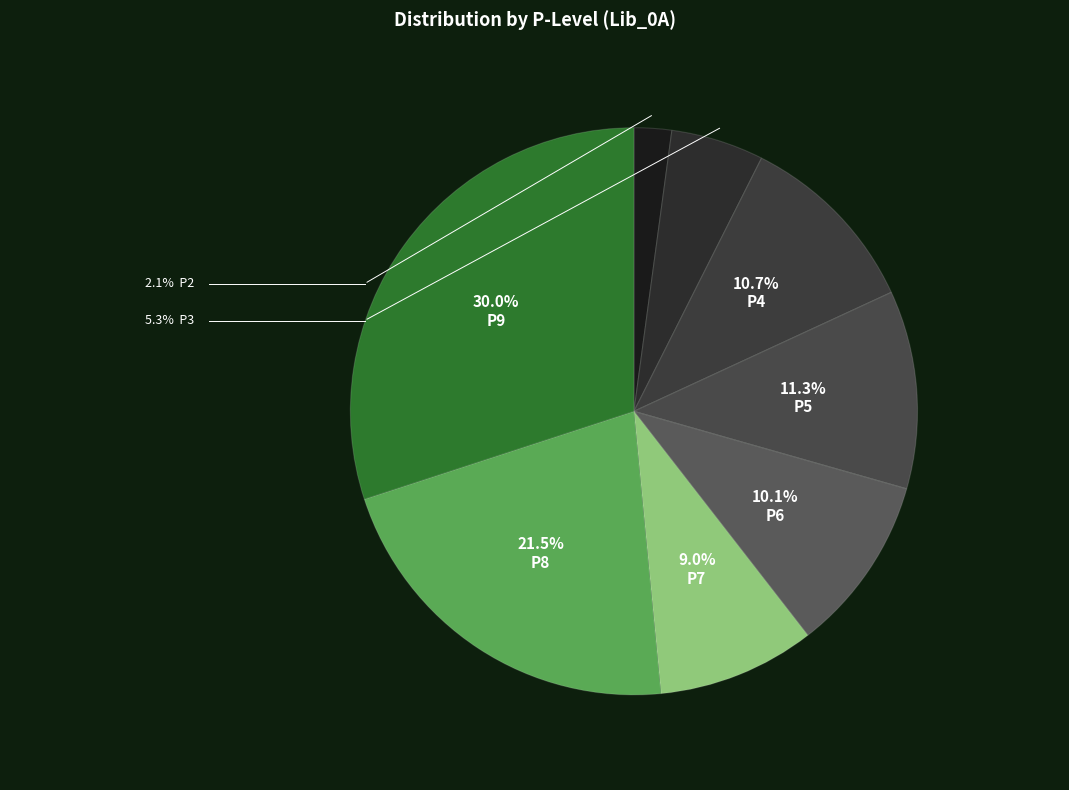

Which slice is the smallest?

P2